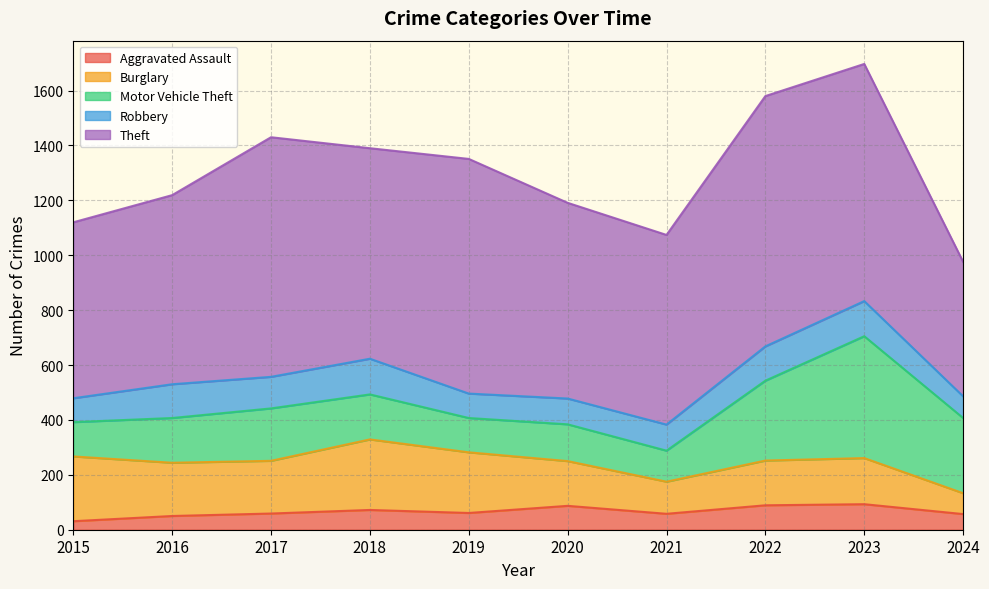

What is the value of the Motor Vehicle Theft point at the 2nd from the left?

163